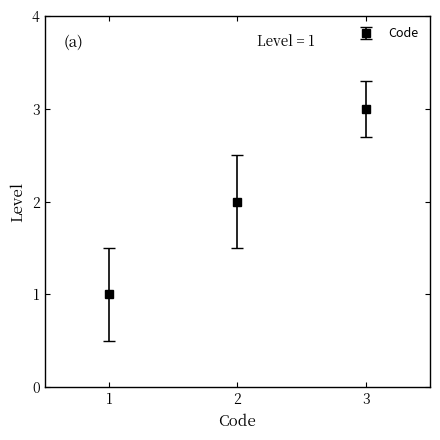

What is the value of the 2nd point from the left?

2